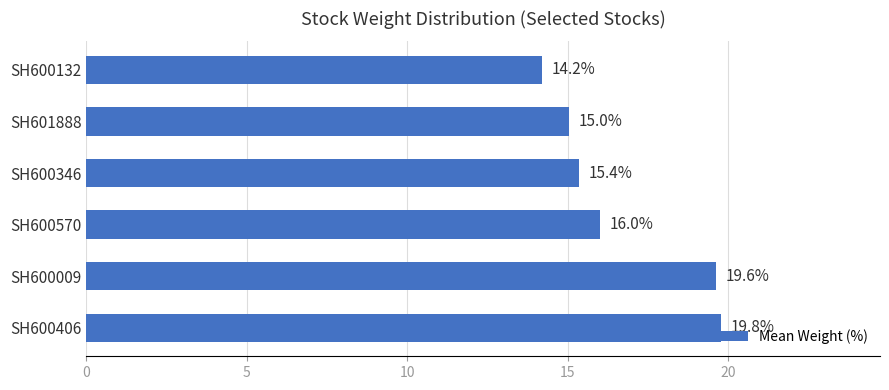

What is the sum of the values at SH600132 and SH600346?

29.6